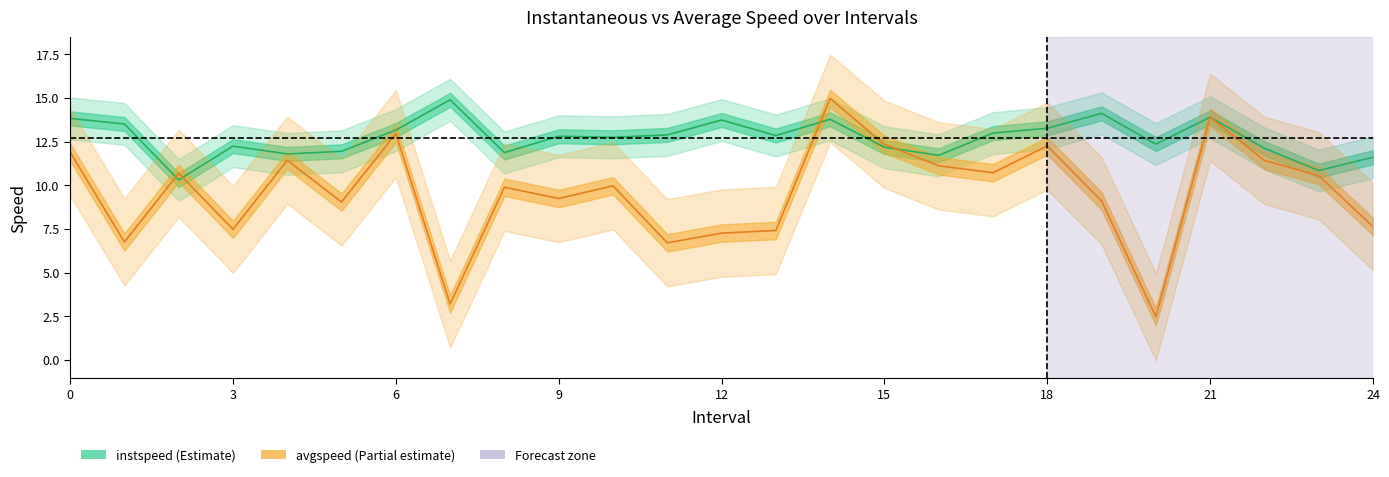

What is the difference between the highest and lowest values at 13.0?

5.4